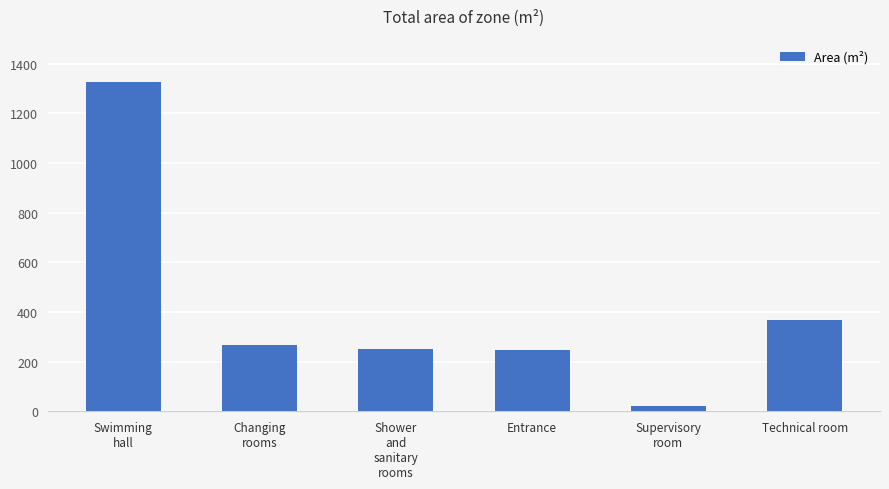

What is the label of the 1st bar from the right?

Technical room